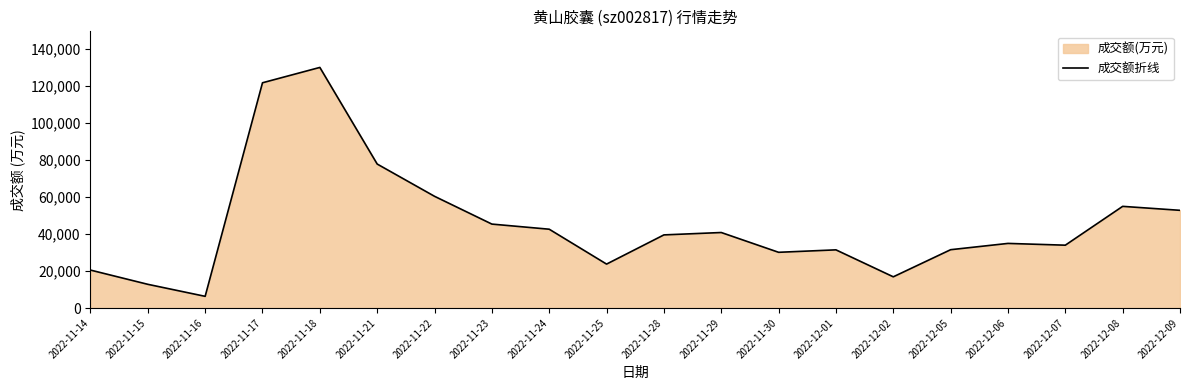

The value at 2022-12-02 is 29753. True or false?

False